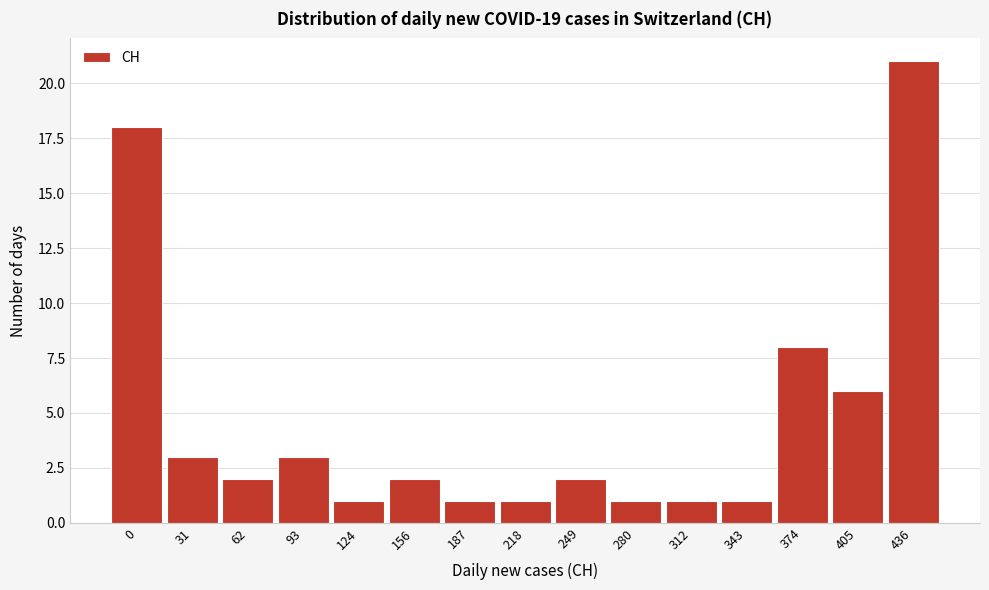

Reading left to right, extract all data points from this chart.

0=18	31=3	62=2	93=3	124=1	156=2	187=1	218=1	249=2	280=1	312=1	343=1	374=8	405=6	436=21